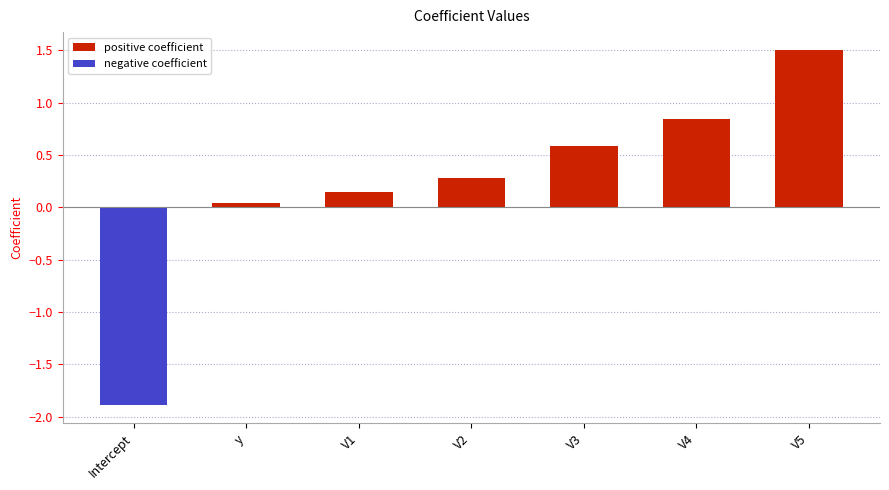

What is the average value?

0.2